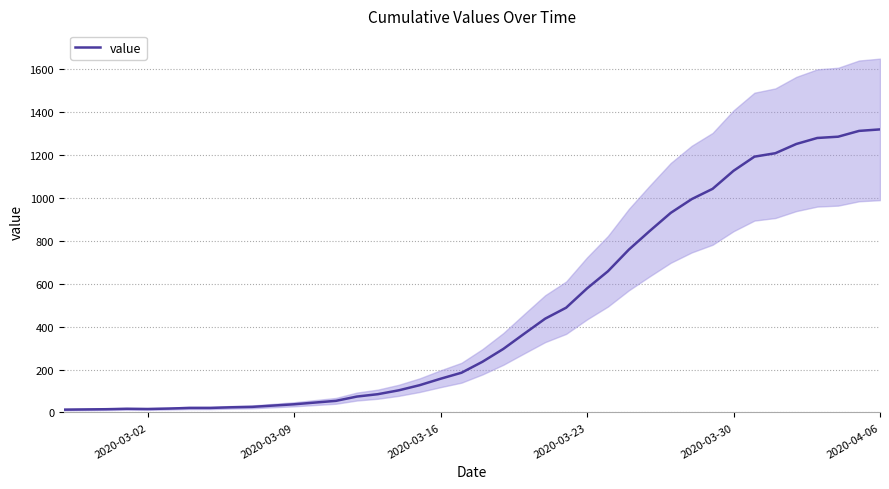

What is the highest value of the value series?

1319